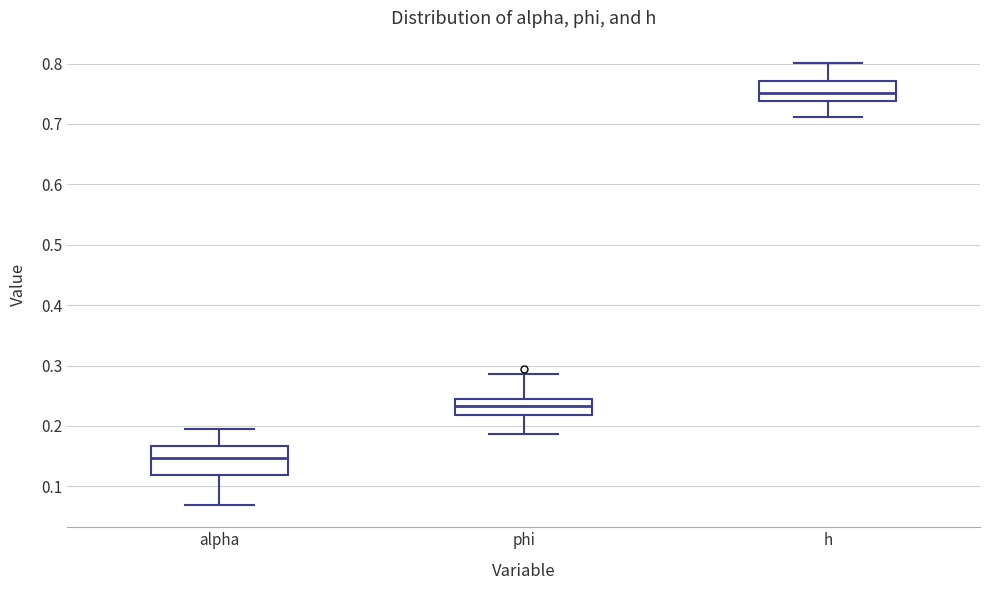

Where is the upper edge of the box for h on the y-axis? The values are not printed on the chart, so give them approximately, as read against the axis.

0.77